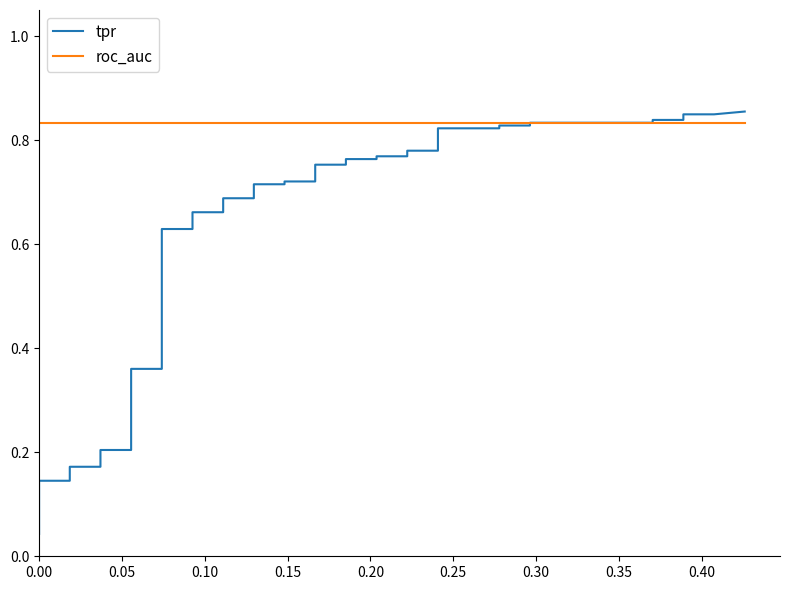

Is the value of roc_auc at 35 greater than the value of tpr at 18?

Yes